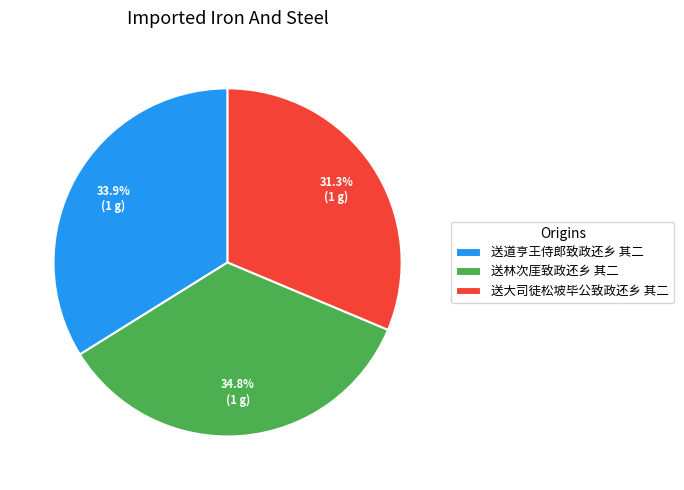

How many slices are in this pie chart?

3